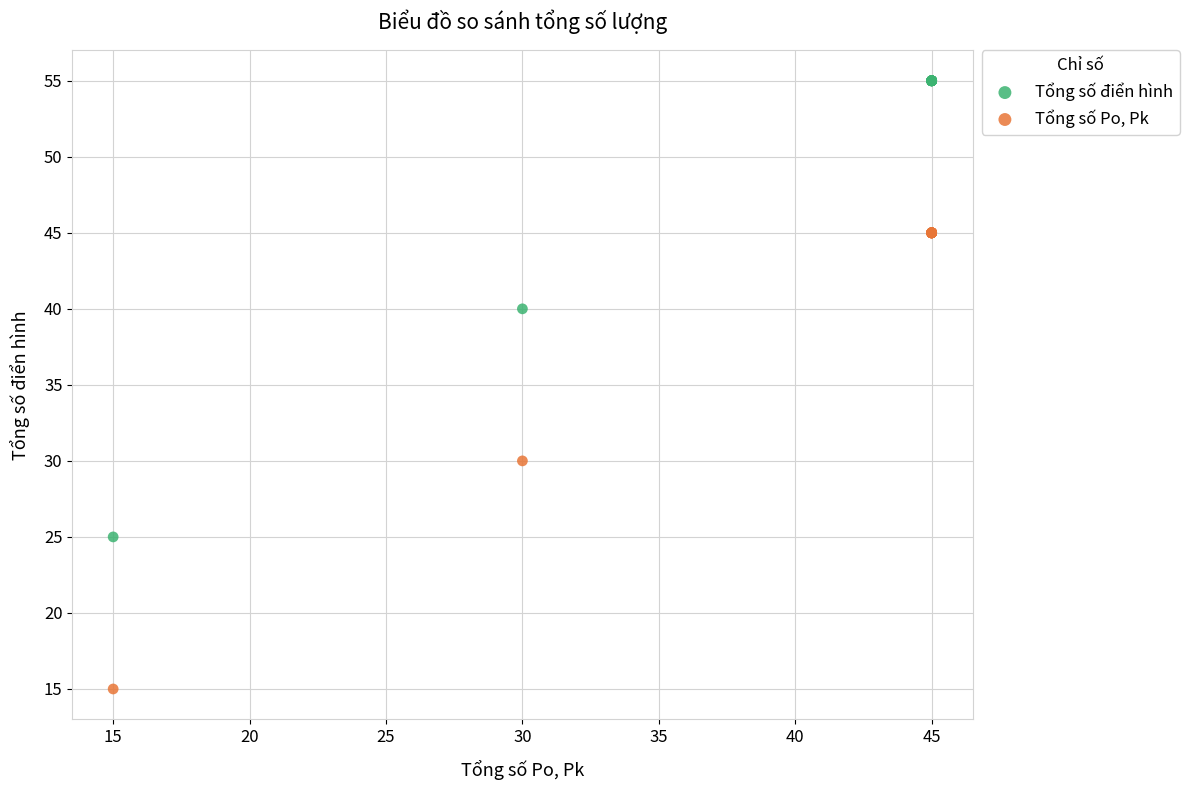

Which series contains the highest Y value?

Tổng số điển hình